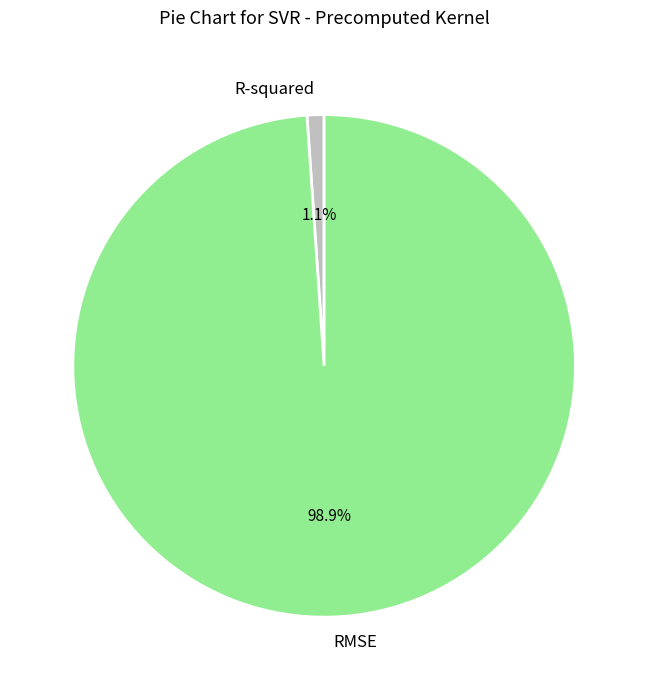

Rank the categories by value from highest to lowest.

RMSE, R-squared